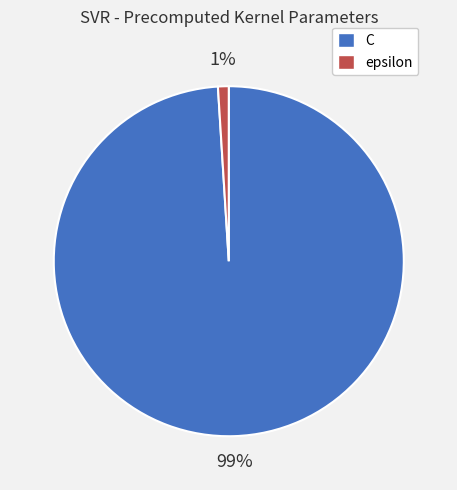

Which category has the biggest portion of the pie?

C